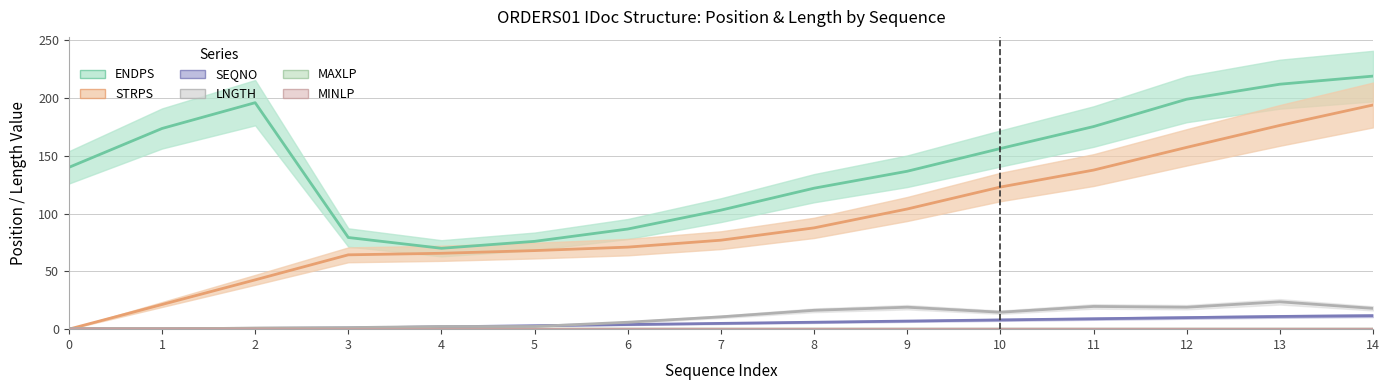

True or false: MINLP has more than 0 interior local peaks.

True